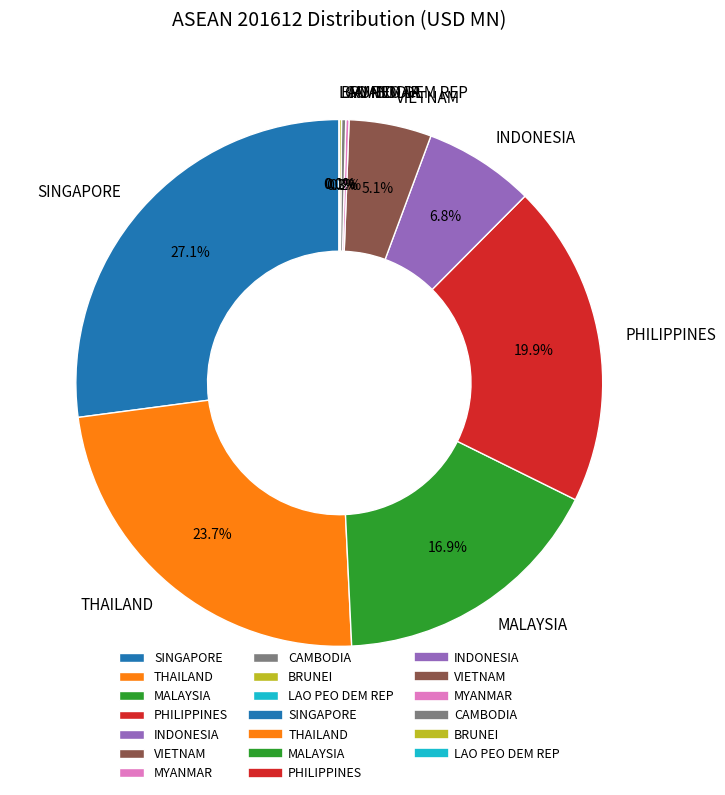

To the nearest percent, what is the difference between the largest and smallest slice percentages?

27%